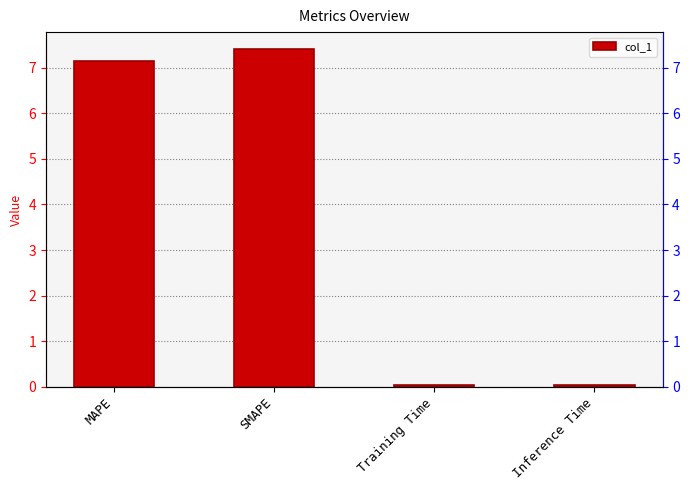

The value at SMAPE is 4.7. True or false?

False